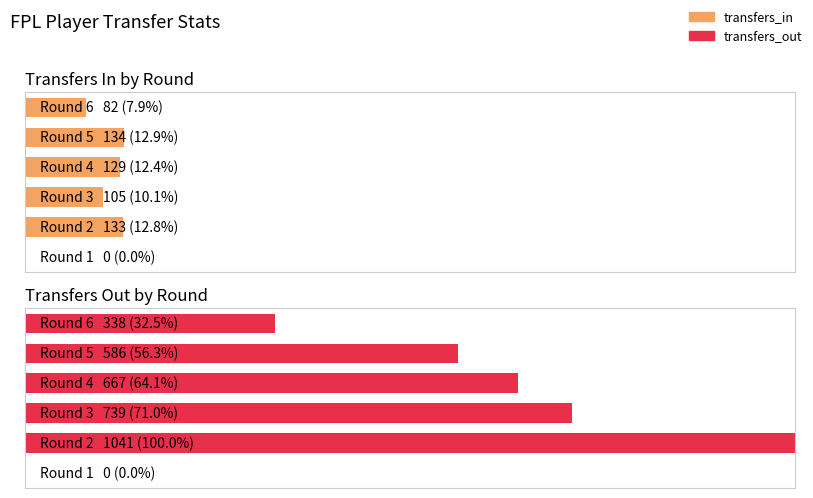

Which has a higher value, 2 or 0?

2